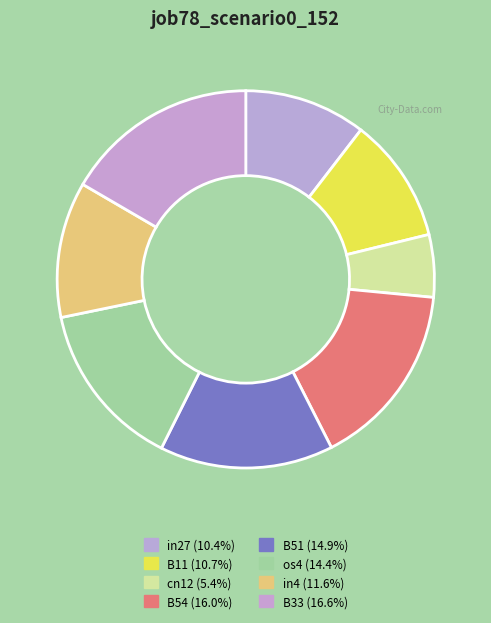

Count the number of slices in the pie.

8